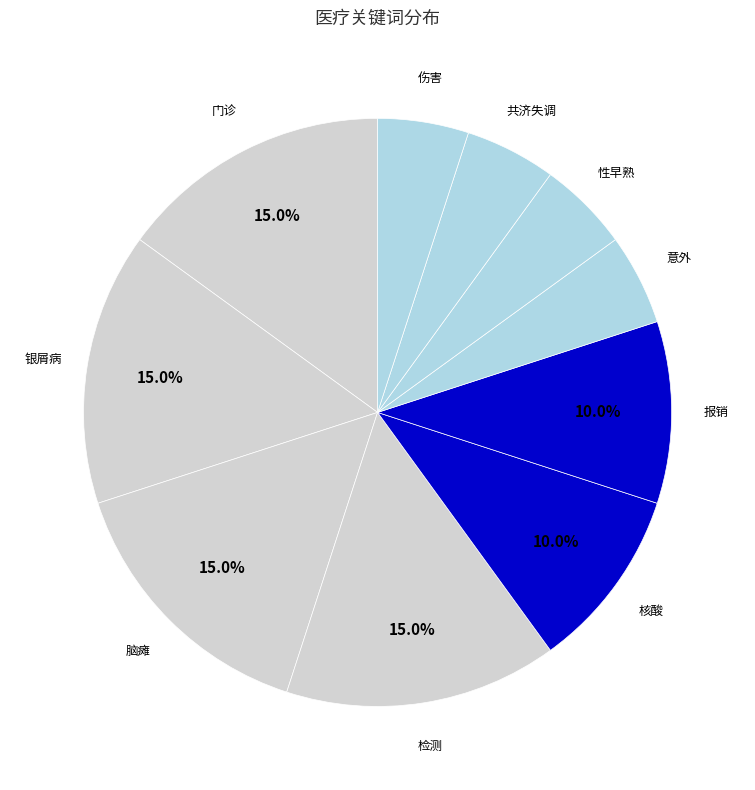

Does any single category account for the majority?

No